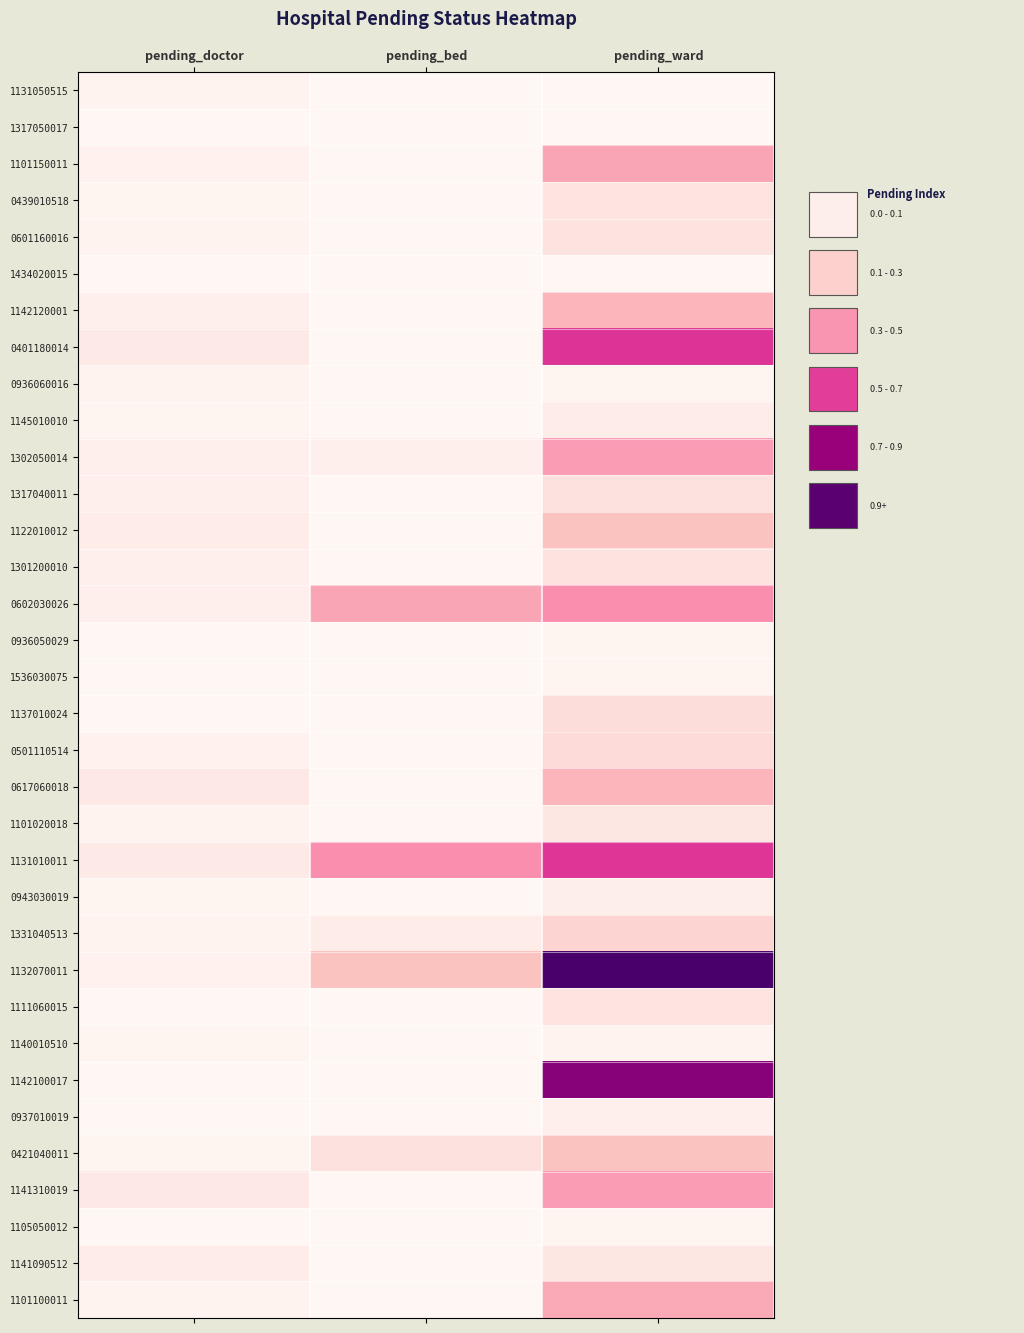

At how many categories does at least one series exceed 0?

3